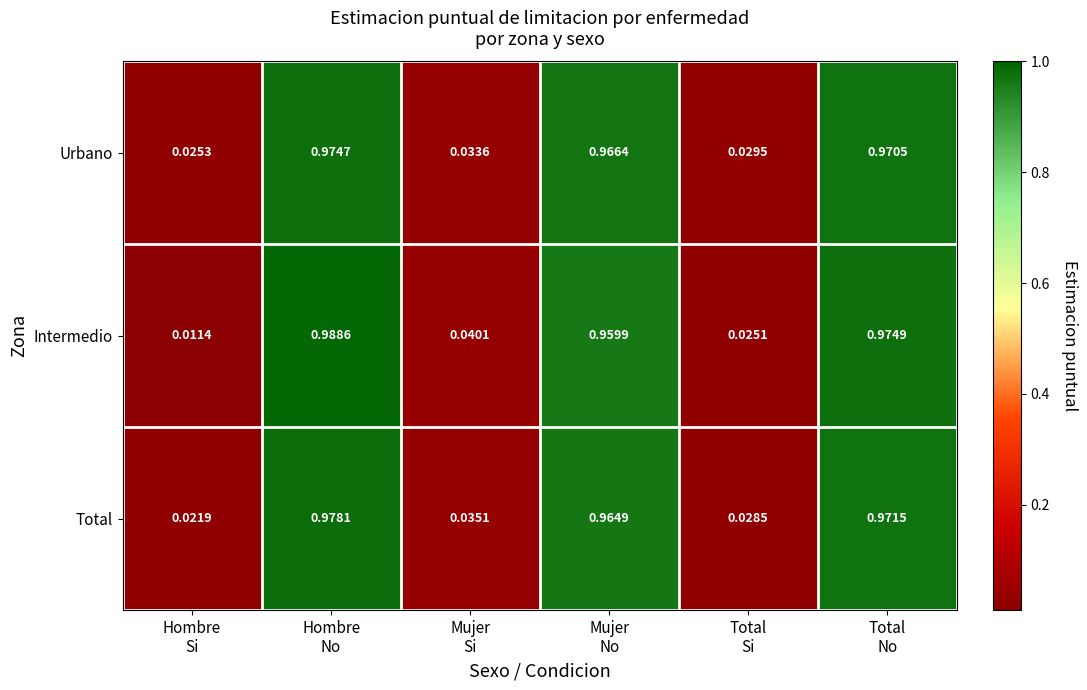

Which series has the widest spread of values?

Intermedio